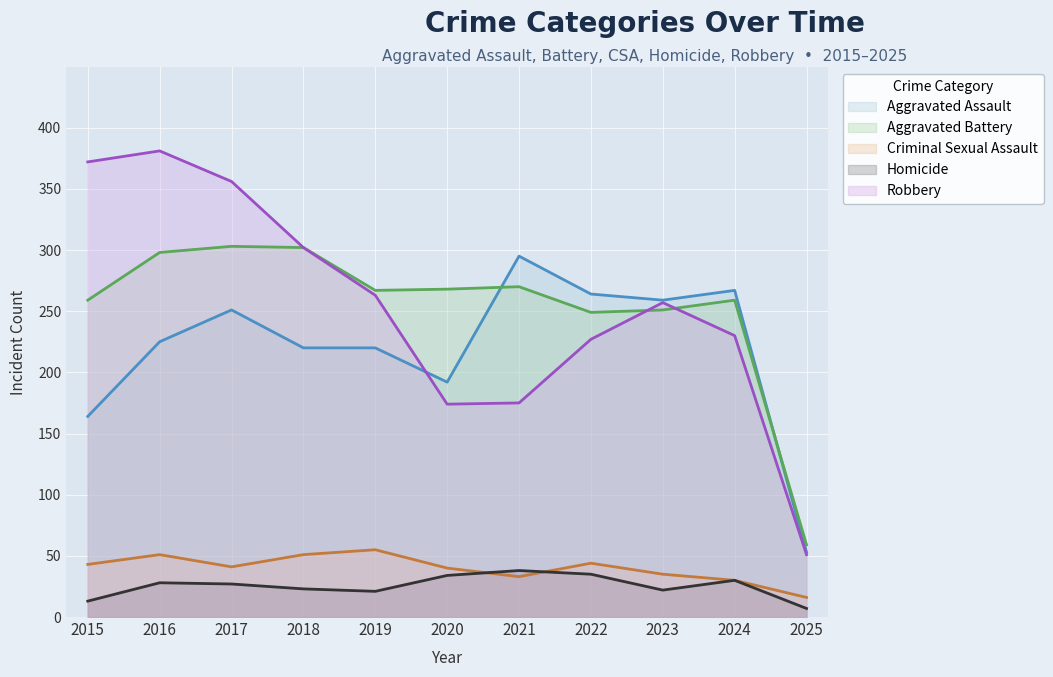

True or false: Criminal Sexual Assault and Aggravated Battery cross at least once.

False